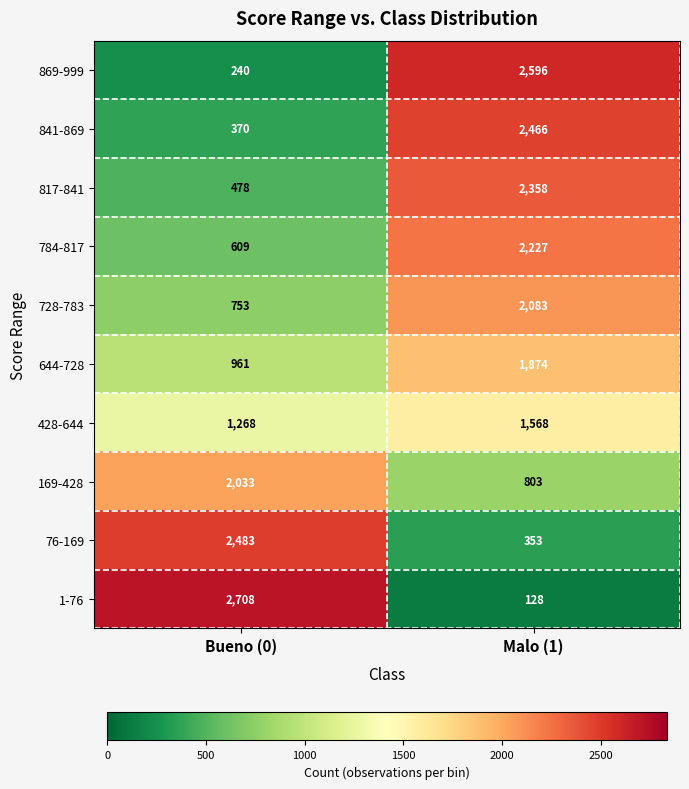

What is the total value across all series at Bueno (0)?

11903